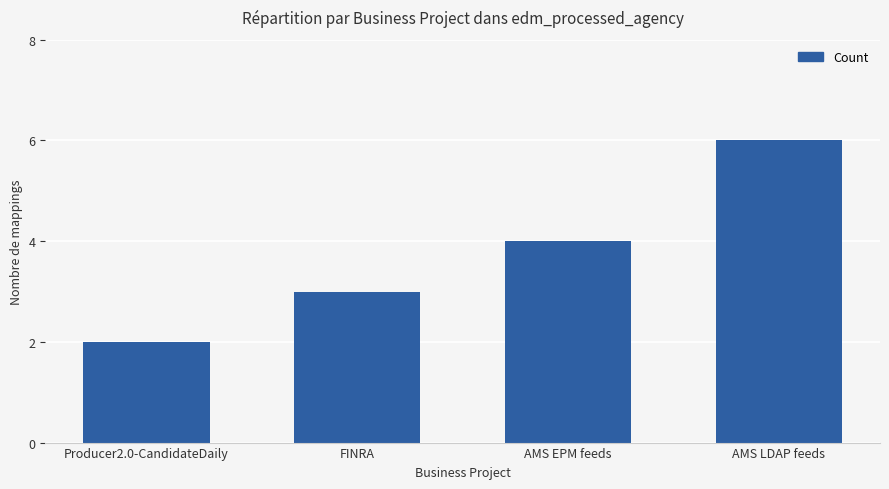

List the labels in order of value, largest first.

AMS LDAP feeds, AMS EPM feeds, FINRA, Producer2.0-CandidateDaily